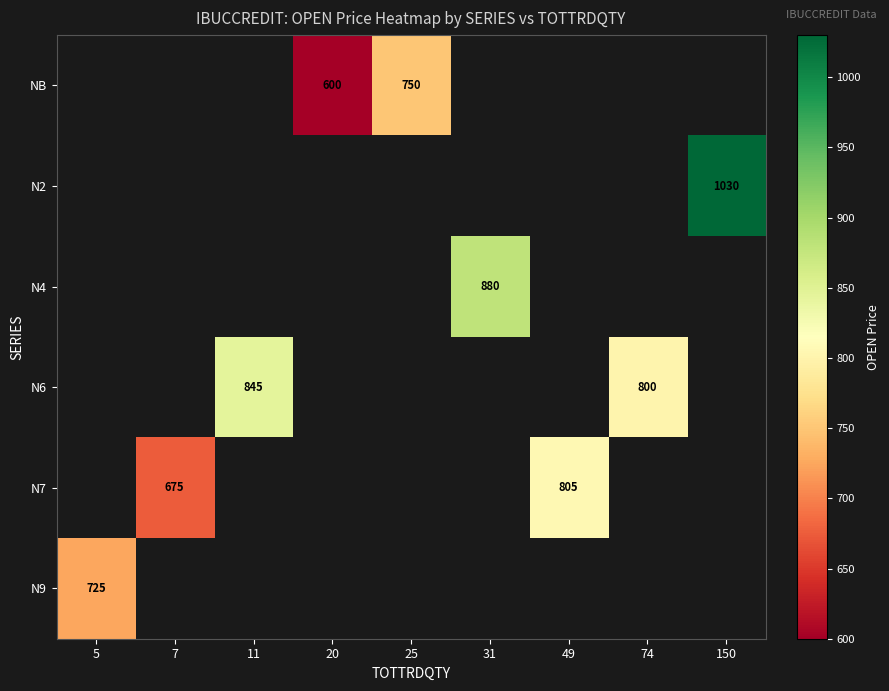

The N9 series shows 725 at 5. True or false?

True